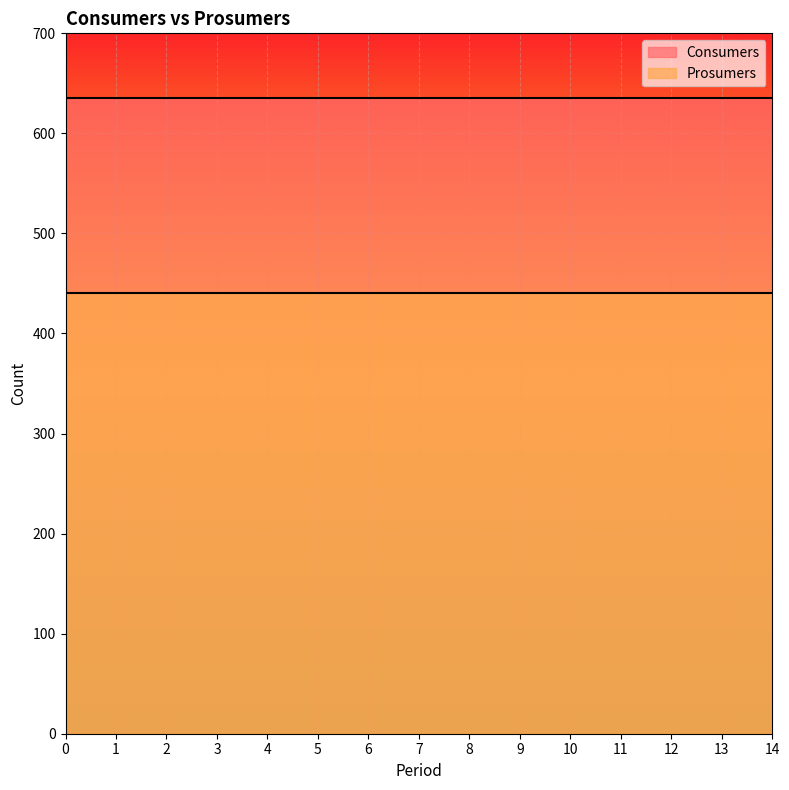

True or false: Prosumers and Consumers cross at least once.

False